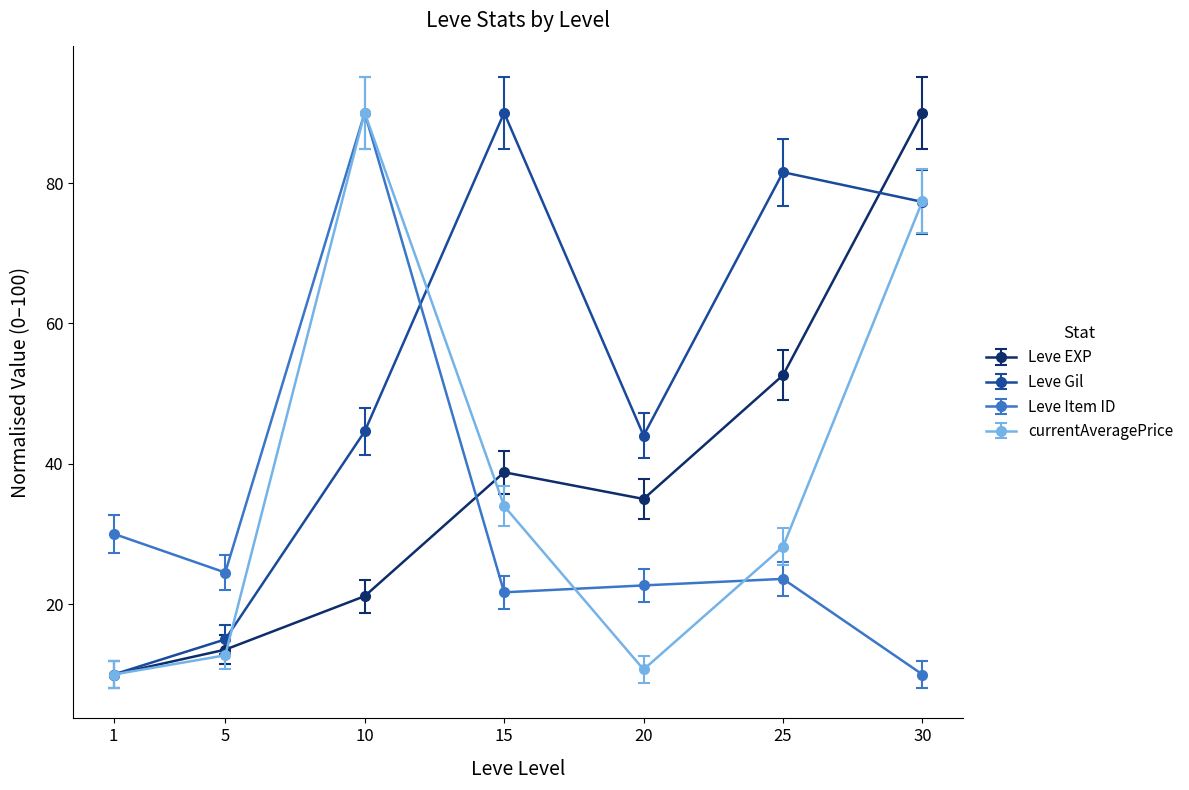

Count the number of data series in this chart.

4